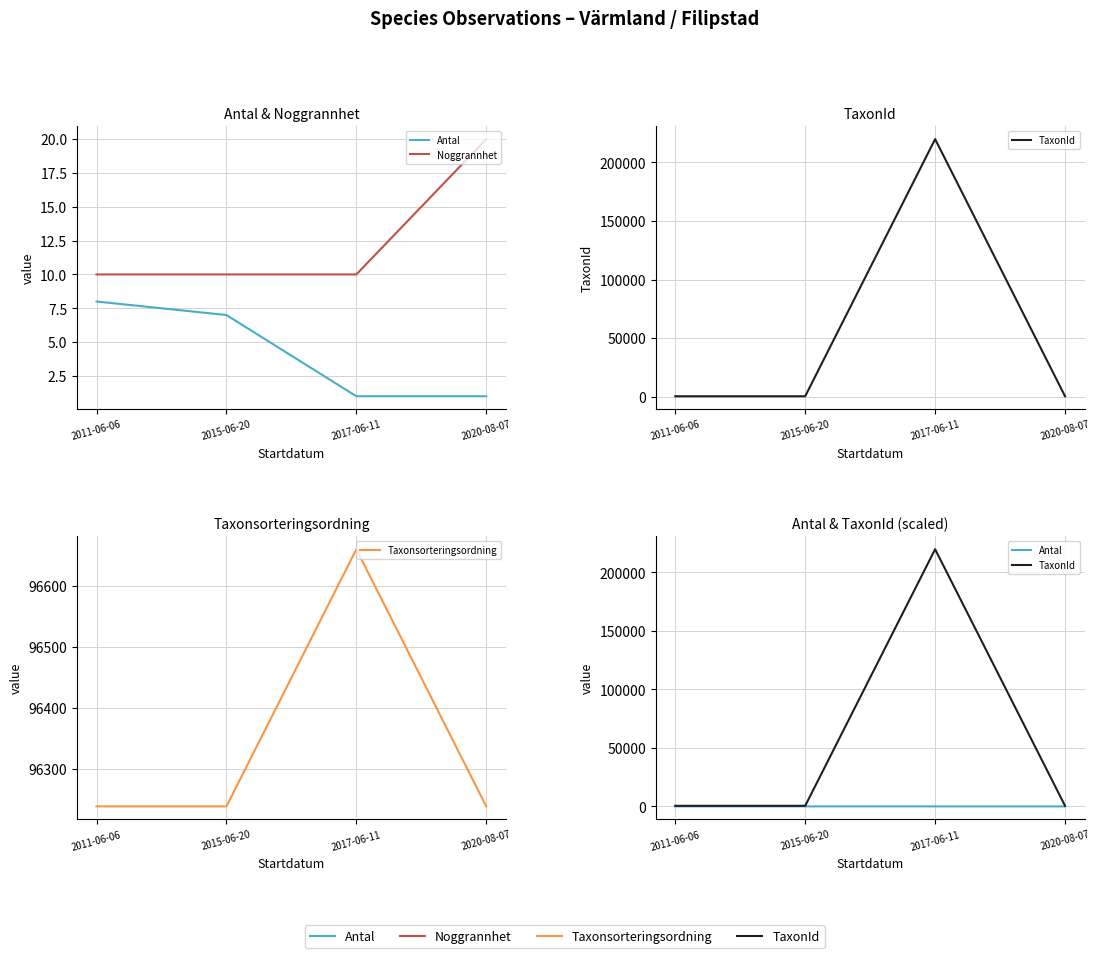

Which series changed the most between 2015-06-20 and 2020-08-07?

Noggrannhet